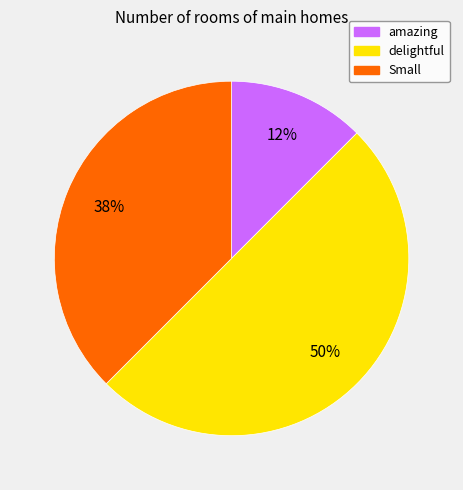

How many segments does this pie chart have?

3